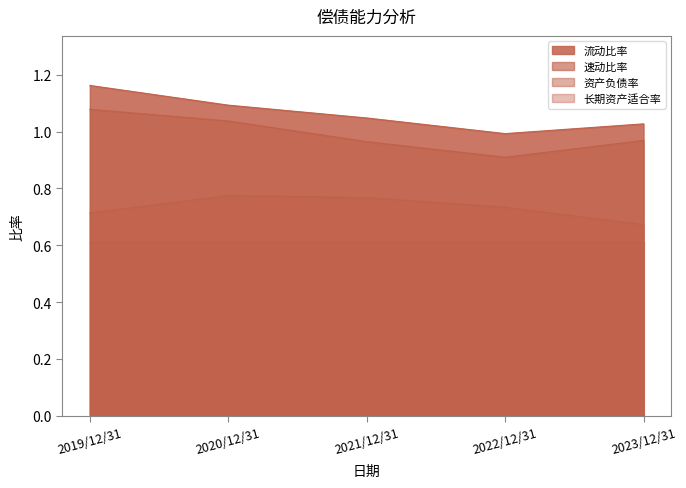

What position from the left is 2023/12/31?

5